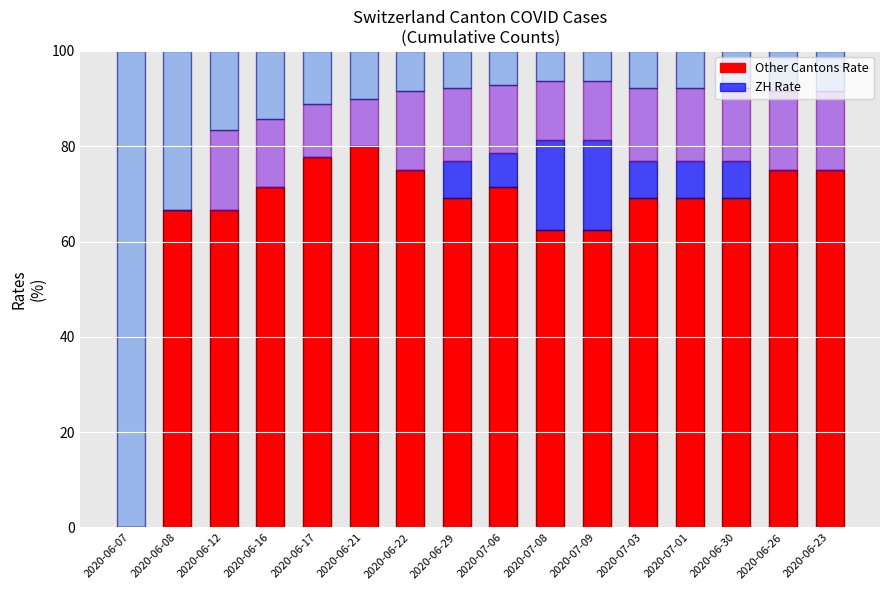

What is the total value across all series at 2020-06-23?

100.0